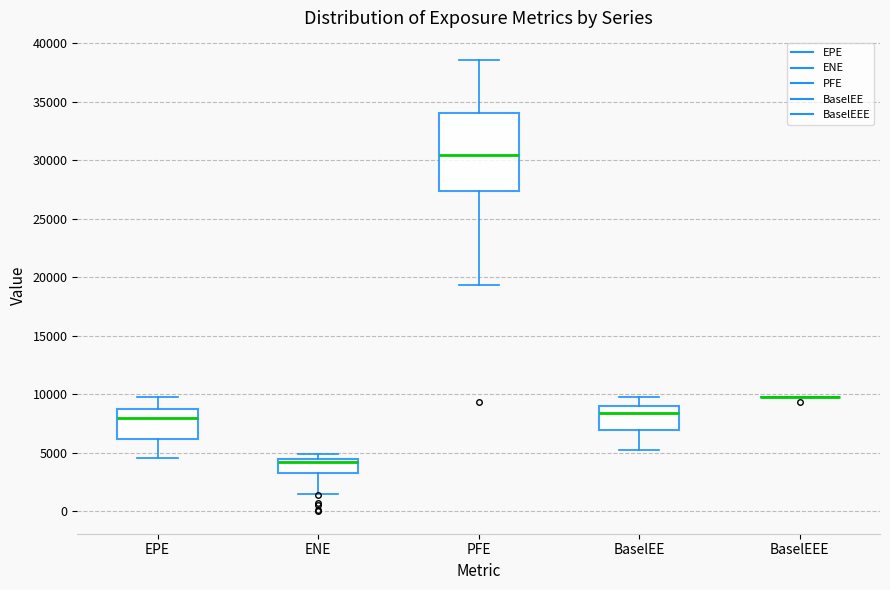

Reading left to right, read every box against the y-axis: the position of its median line, the range the box covers, and the ends of its whiskers. The values are not printed on the chart, so give them approximately, as read against the axis.

EPE: median 8000, box 6000 to 9000, whiskers 4500 to 10000
ENE: median 4000, box 3000 to 4500, whiskers 1500 to 5000
PFE: median 30500, box 27500 to 34000, whiskers 19500 to 38500
BaselEE: median 8500, box 7000 to 9000, whiskers 5500 to 10000
BaselEEE: box collapsed to a line at 10000, whiskers 10000 to 10000